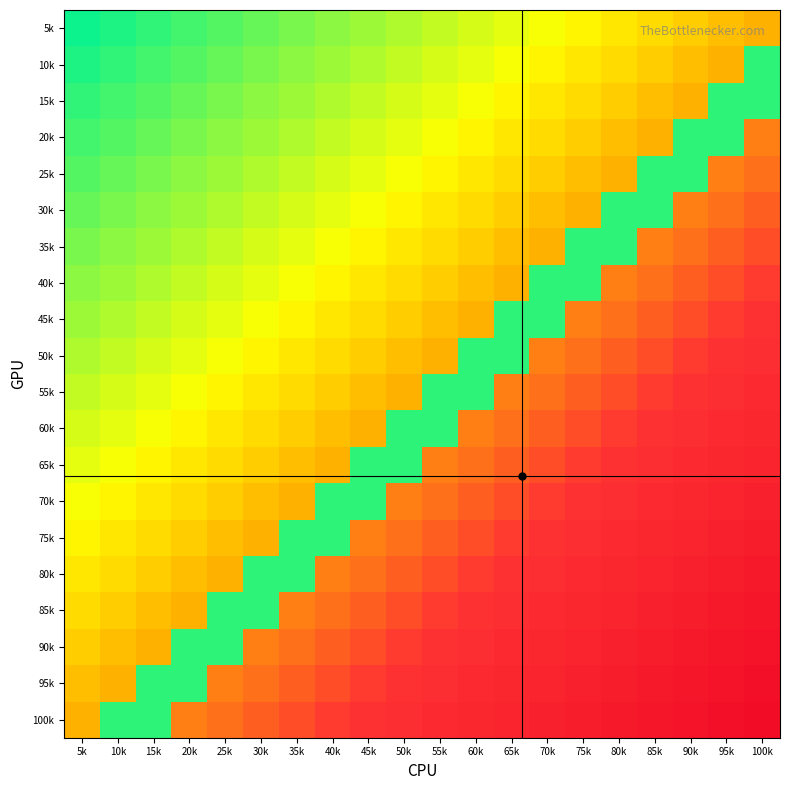

Between 75k and 45k, which is larger?

75k